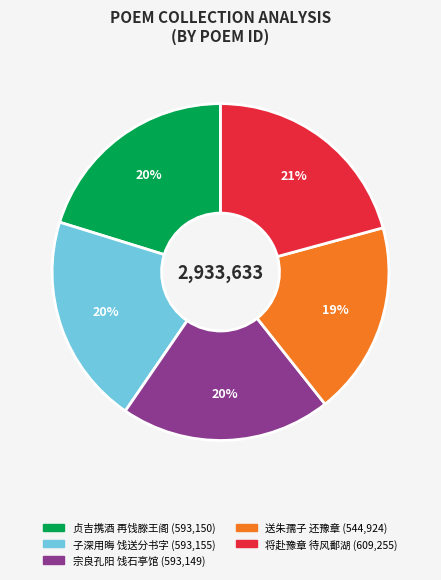

Is there any slice that represents more than half of the pie?

No